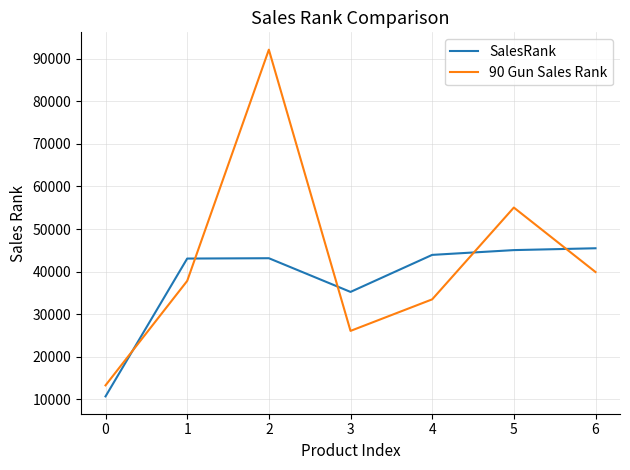

Which series has the largest range (max minus min)?

90 Gun Sales Rank